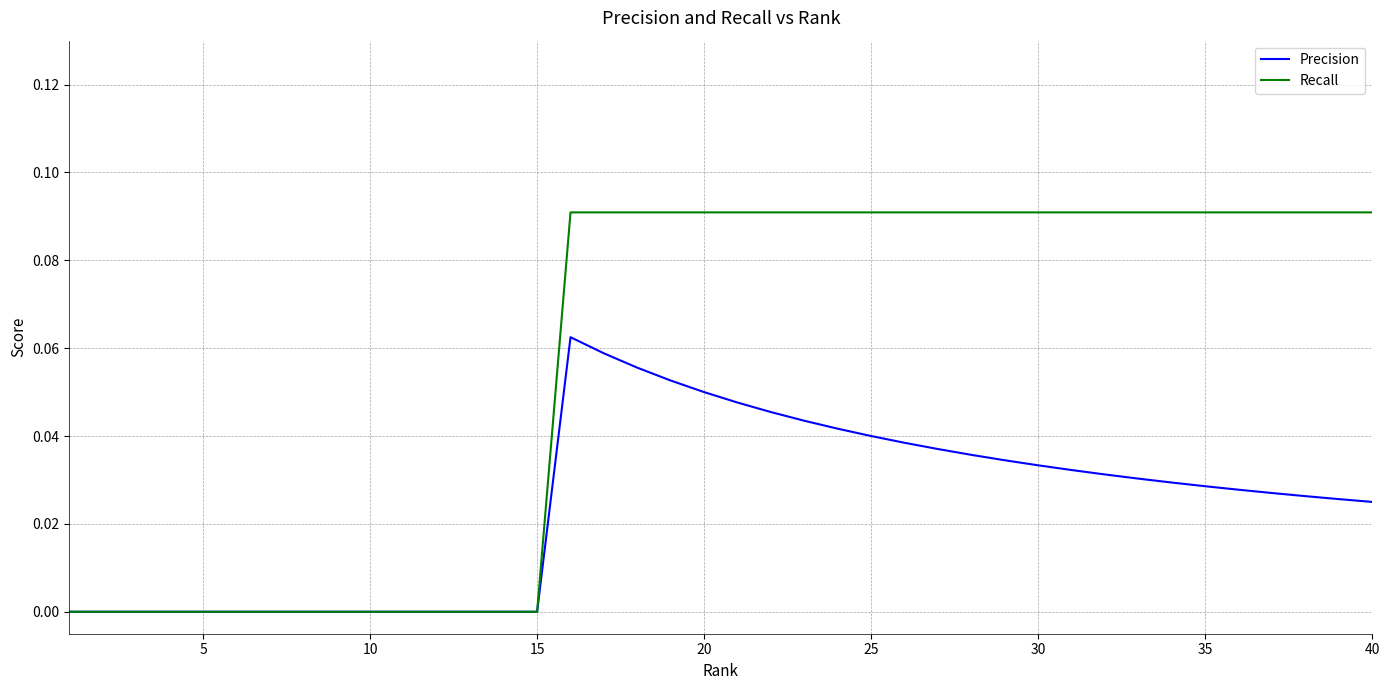

What is the sum of all Precision values?

1.0